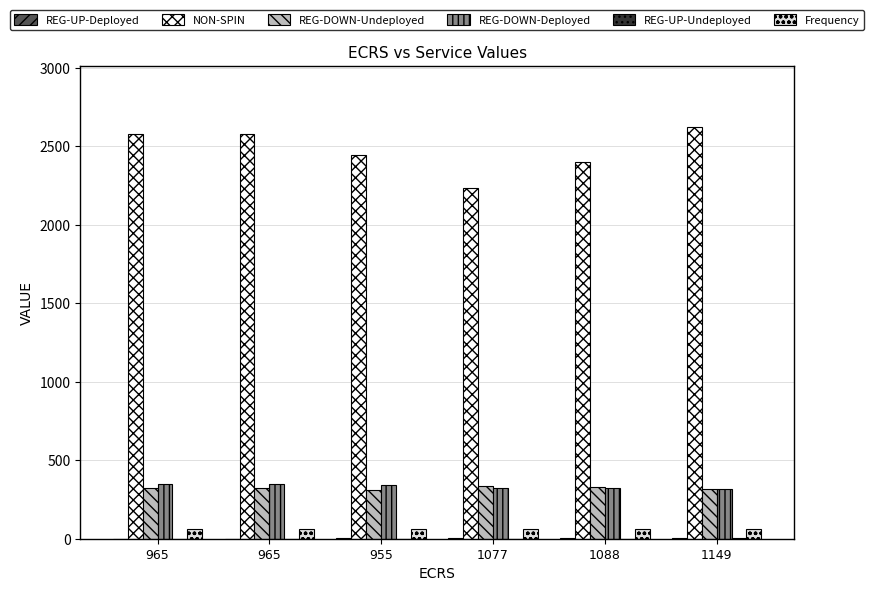

How many values in the Frequency series exceed 60?

4